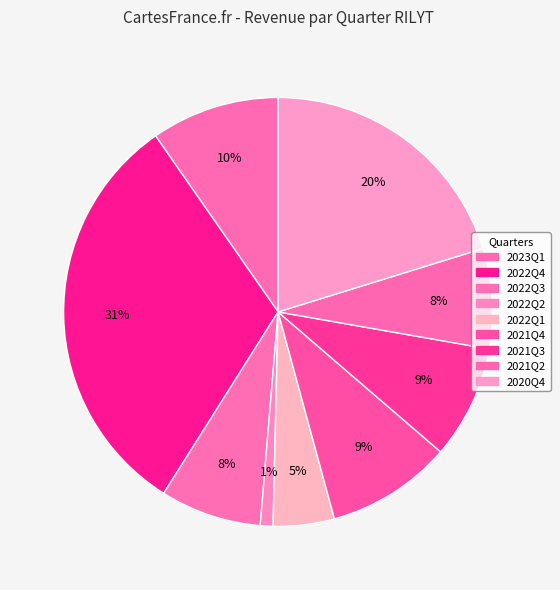

How many slices are in this pie chart?

9